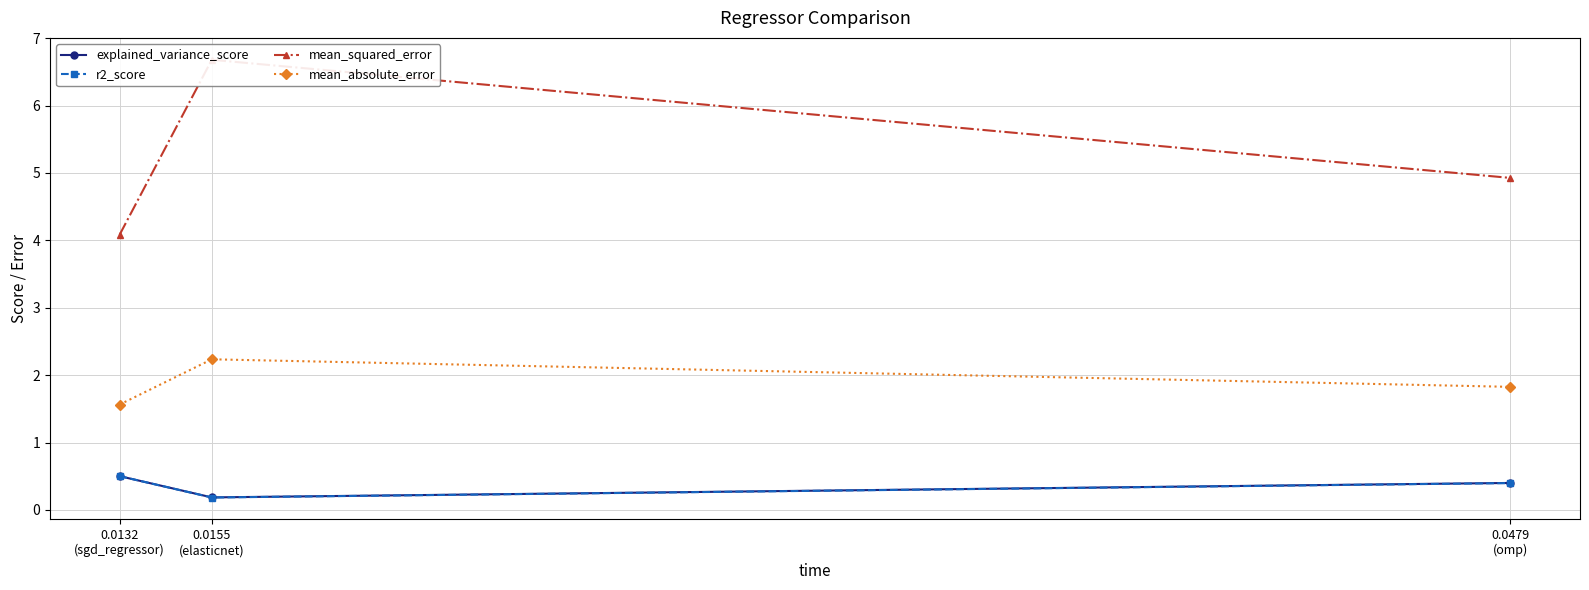

What is the total value across all series at 0.0479
(omp)?

7.6